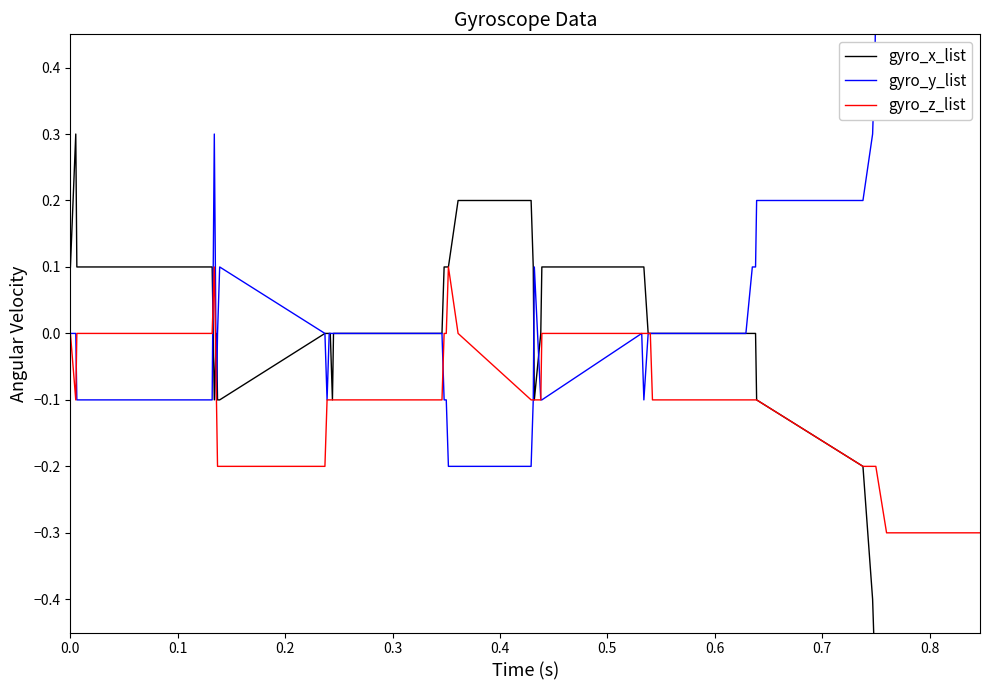

What is the minimum value shown in the chart?

-0.6